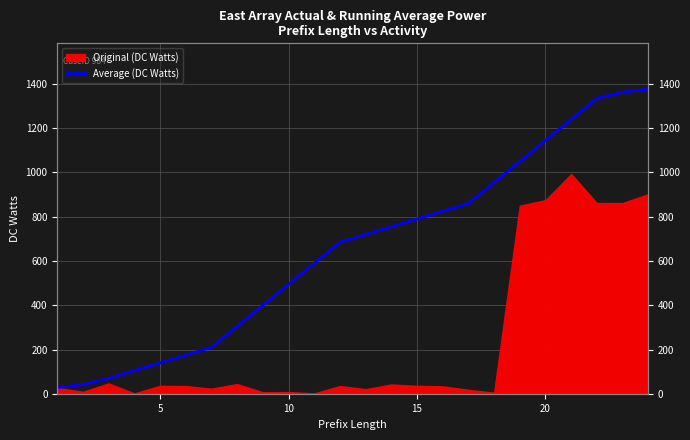

How many categories are shown in the chart?

24